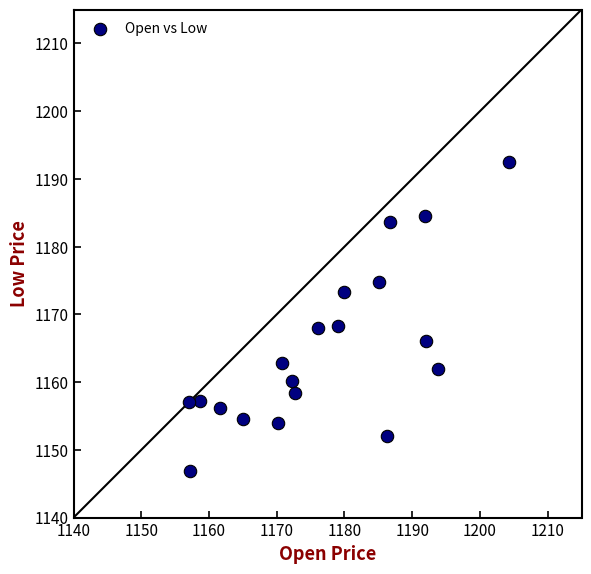

What is the range of Y values (max minus min)?

45.6